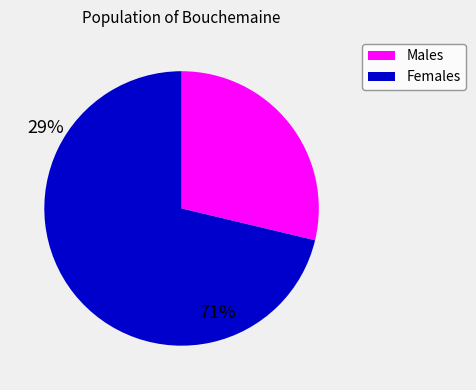

Is there a majority slice in this chart?

Yes